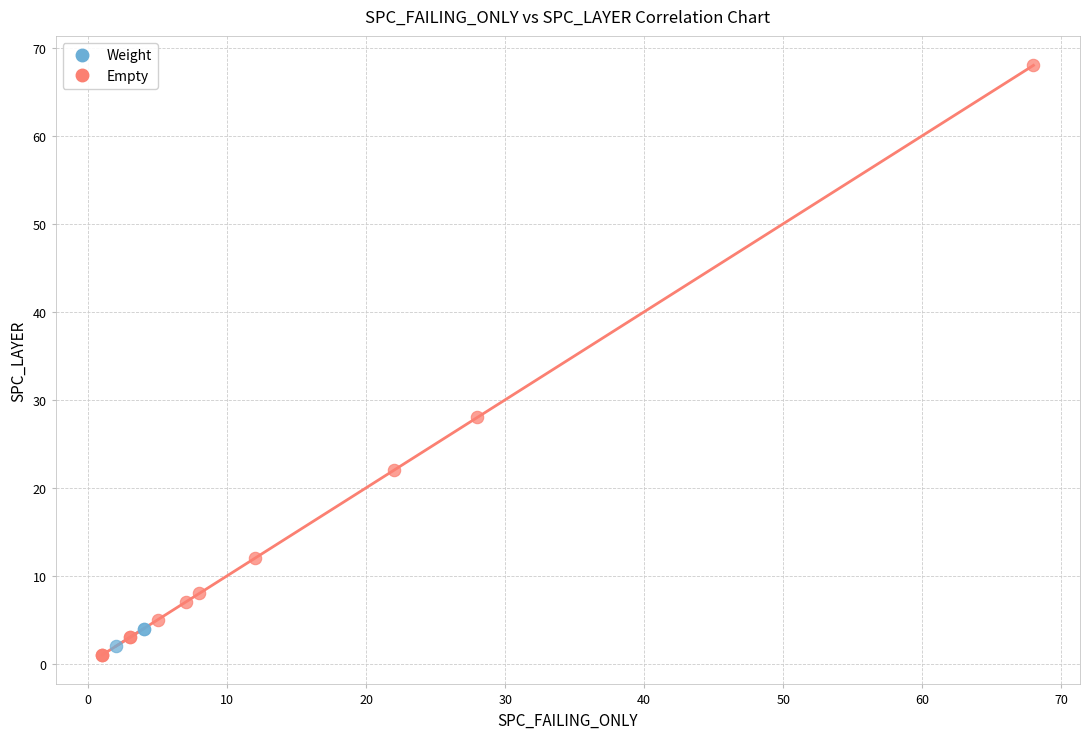

Which series has the widest spread of Y values?

Empty